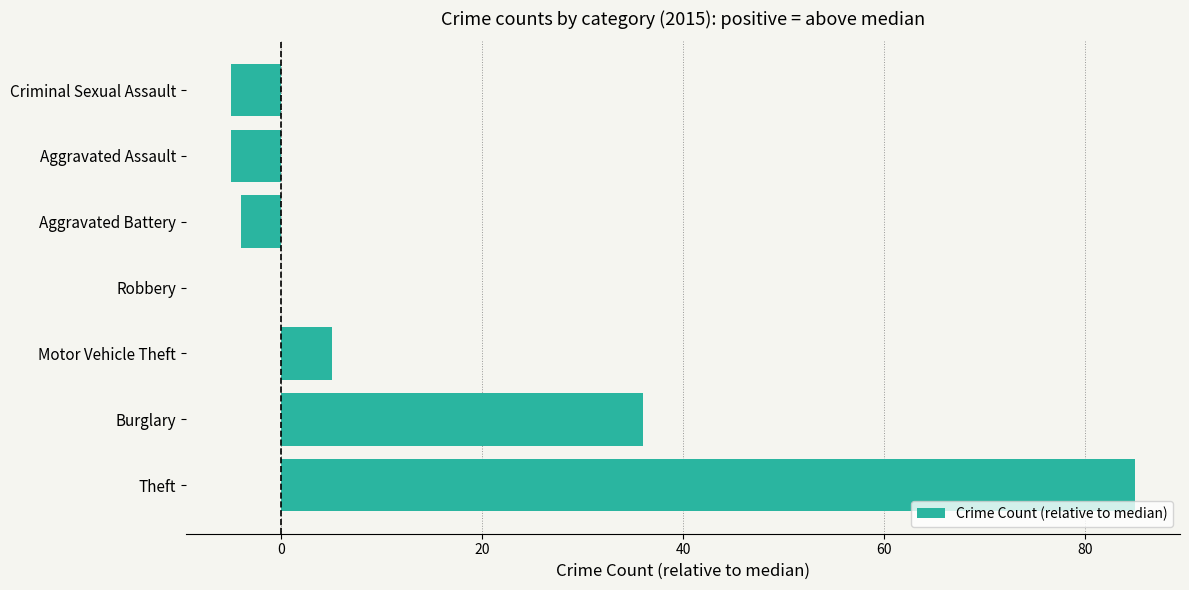

Is it true that the value at Burglary is 36?

True